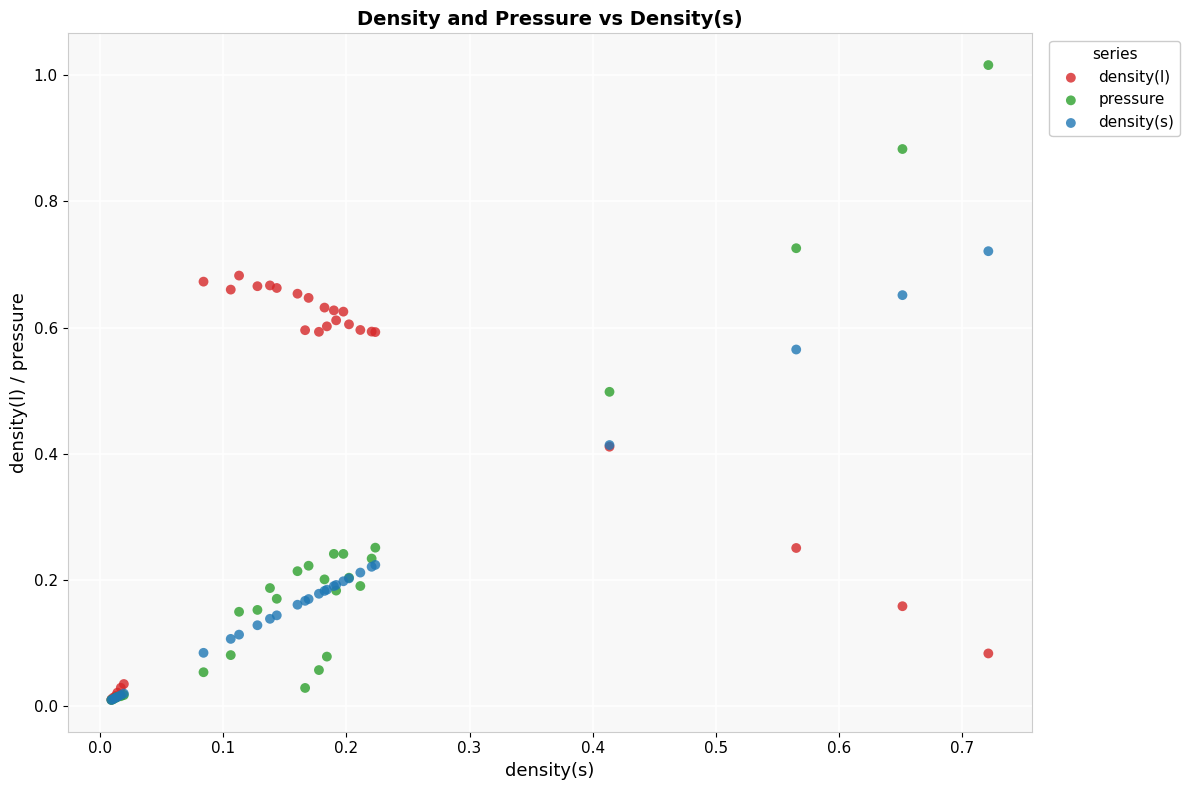

Which series has the widest spread of Y values?

pressure